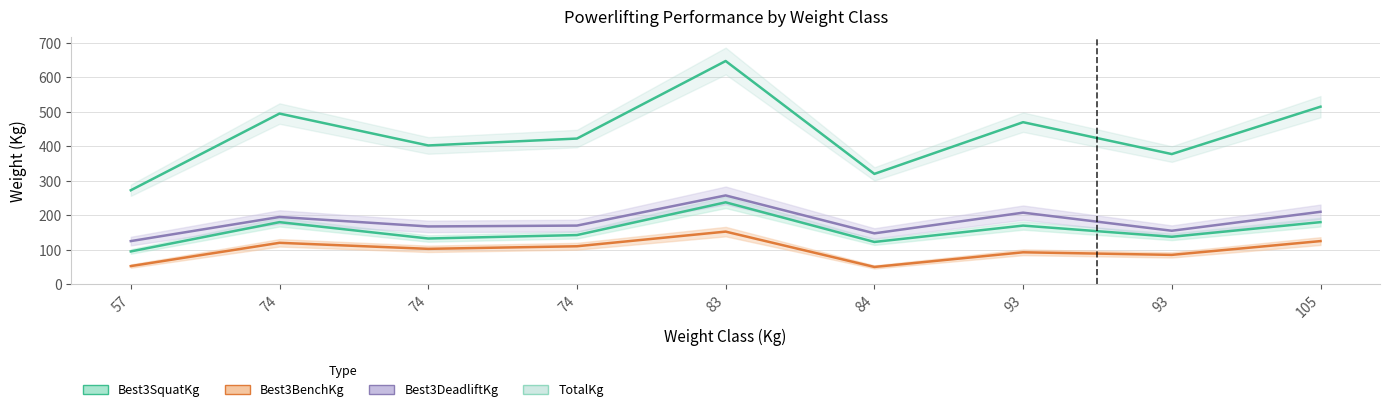

What is the minimum value for Best3DeadliftKg?

125.0